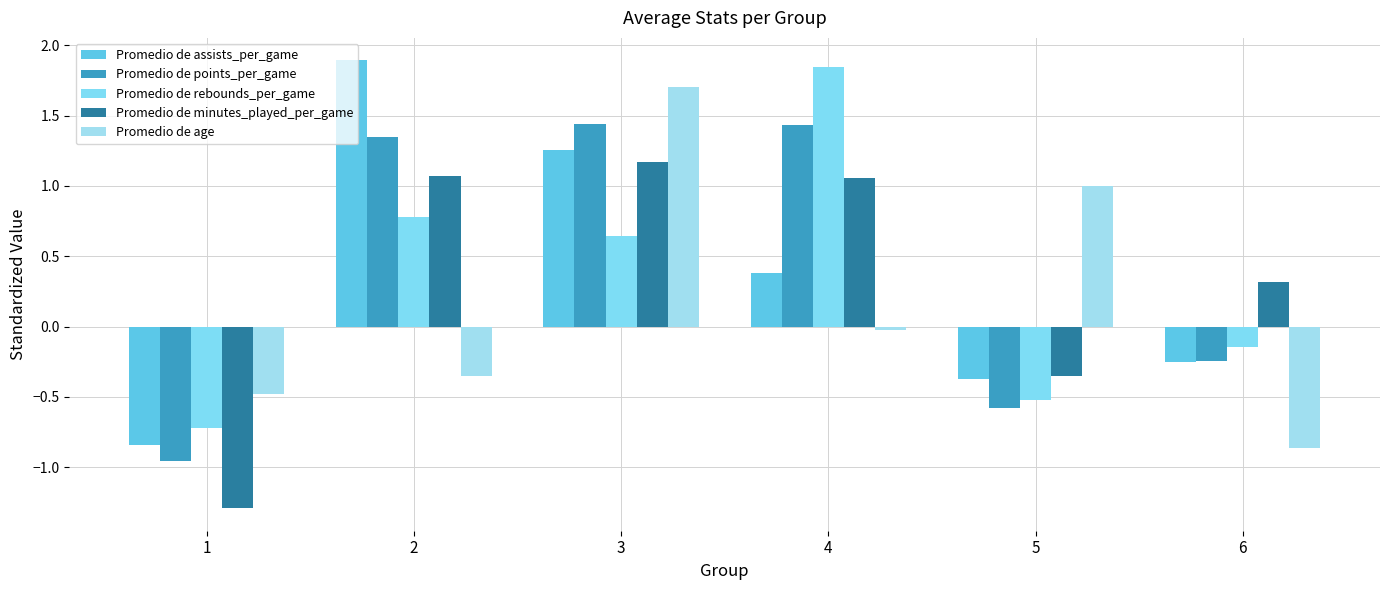

Are the bars grouped side by side (vs. stacked)?

Yes